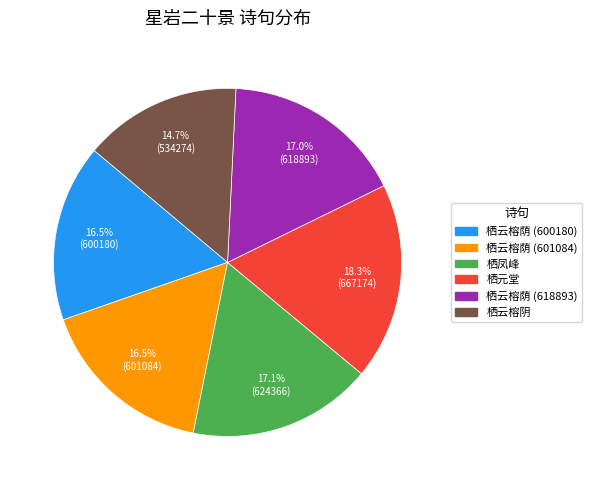

Is there any slice that represents more than half of the pie?

No